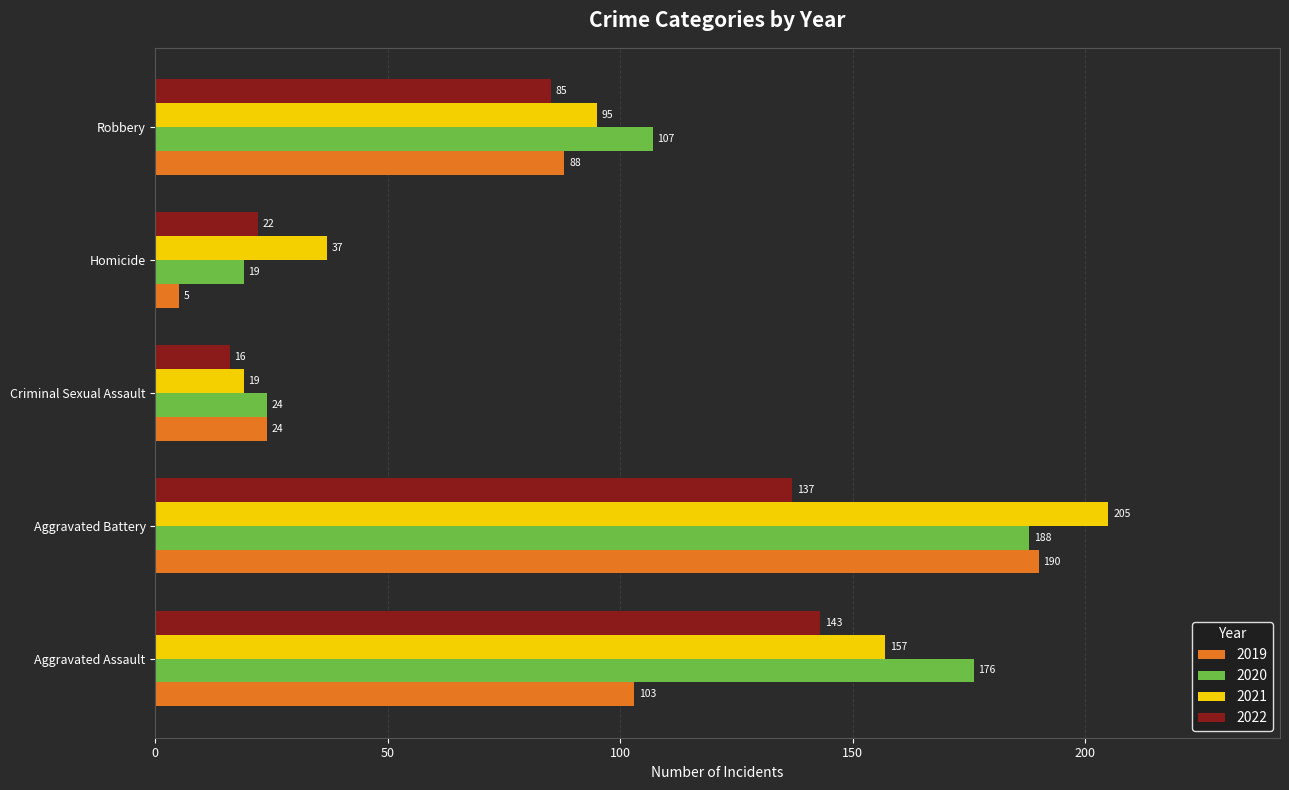

Read the 2021 value at Criminal Sexual Assault, to the nearest 5.

20